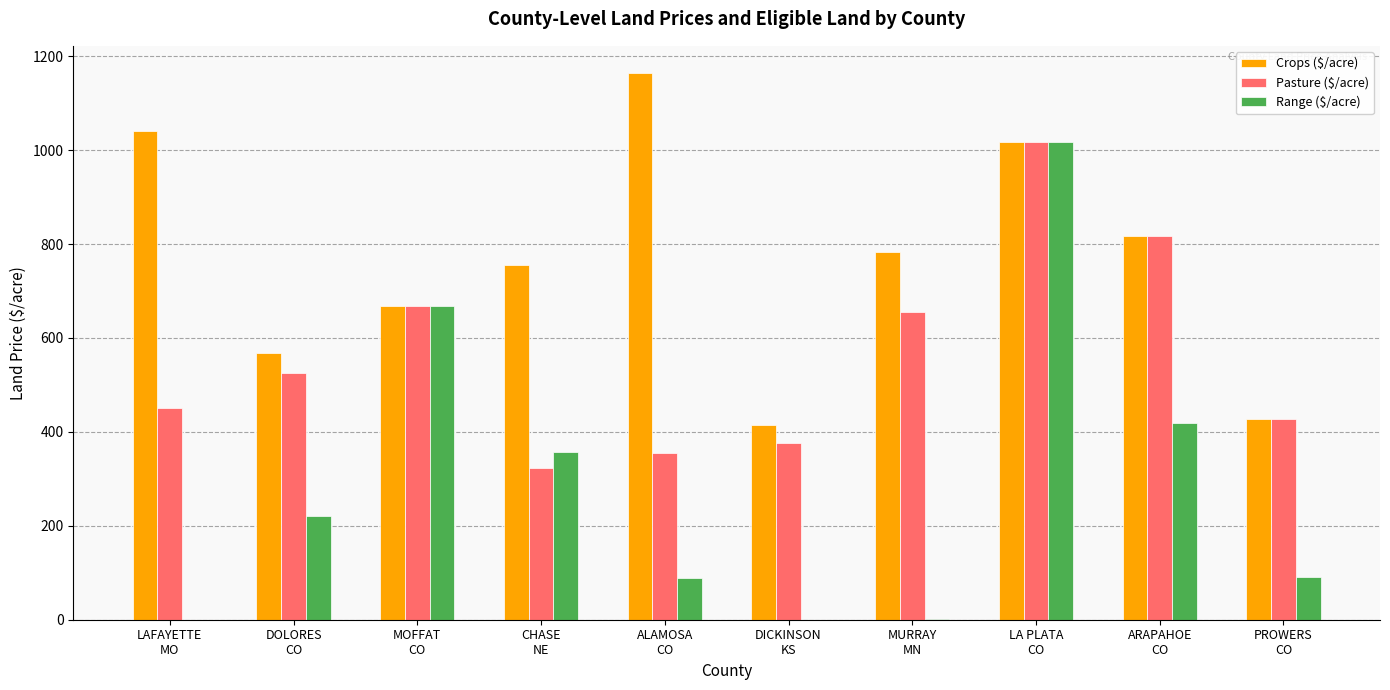

What is the greatest value displayed?

1164